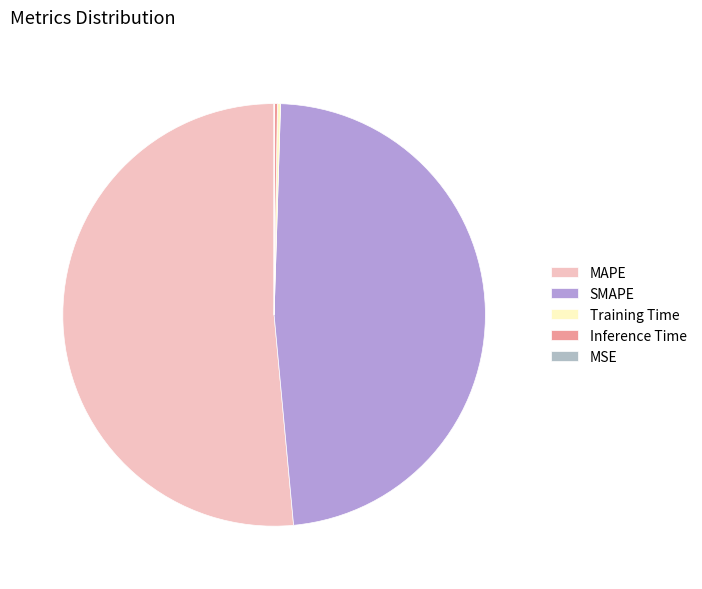

To the nearest percent, what is the difference between the largest and smallest slice percentages?

51%